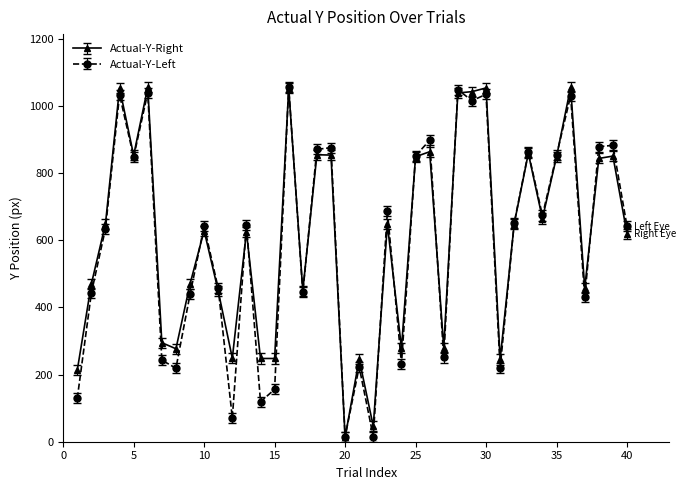

What is the greatest value displayed?

1056